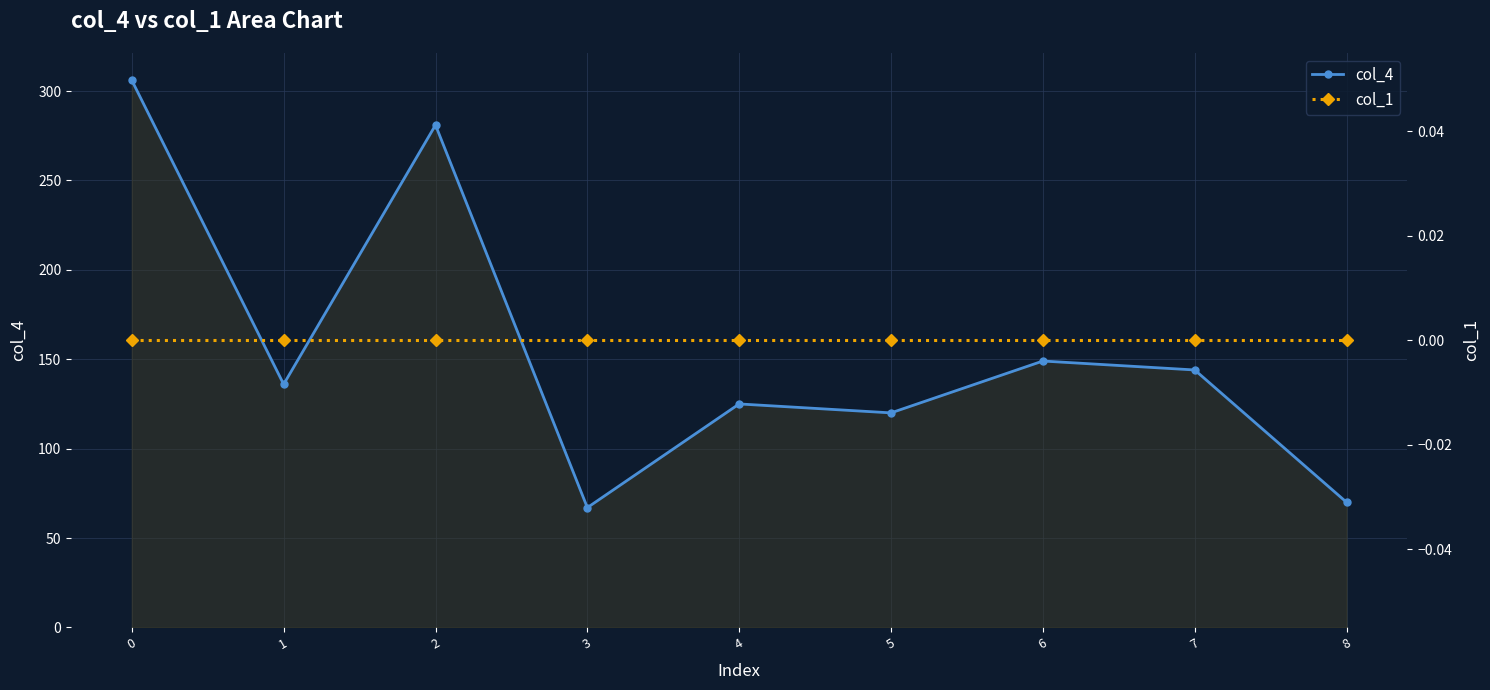

Rank the series by their maximum value, from highest to lowest.

col_4, col_1